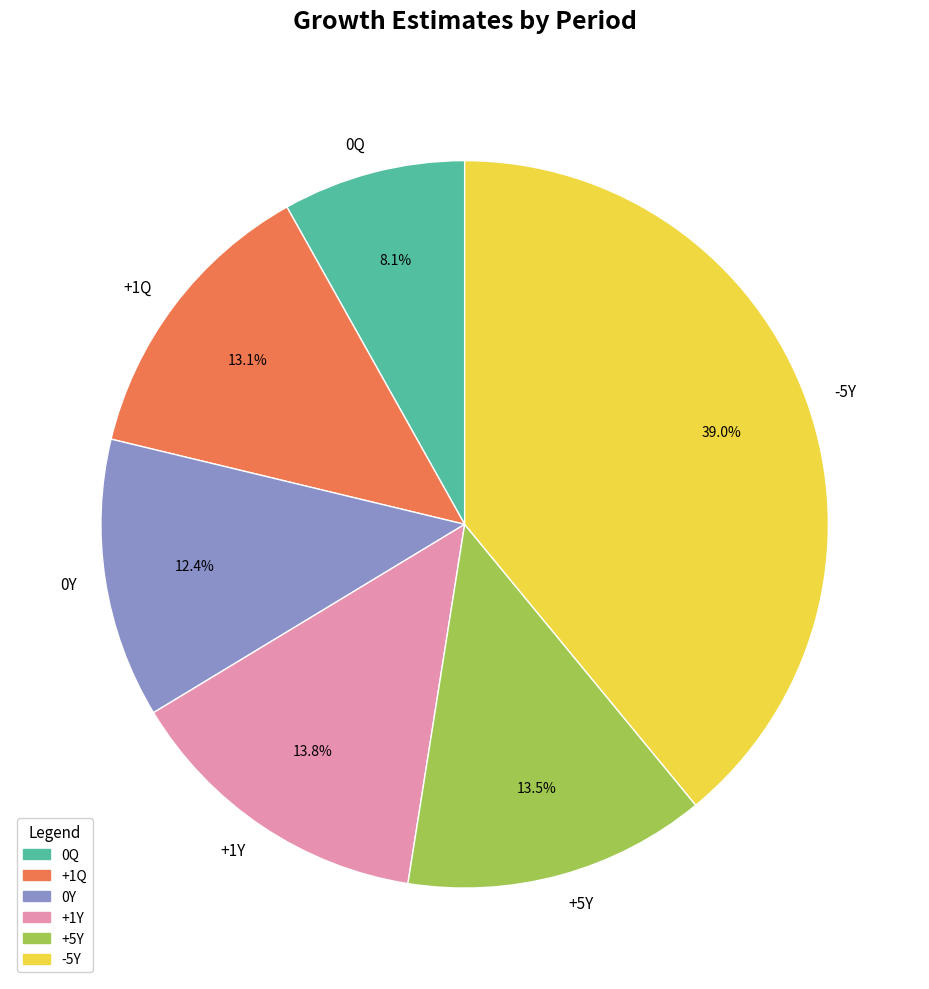

To the nearest percent, what is the combined percentage of 0Y and 0Q?

21%